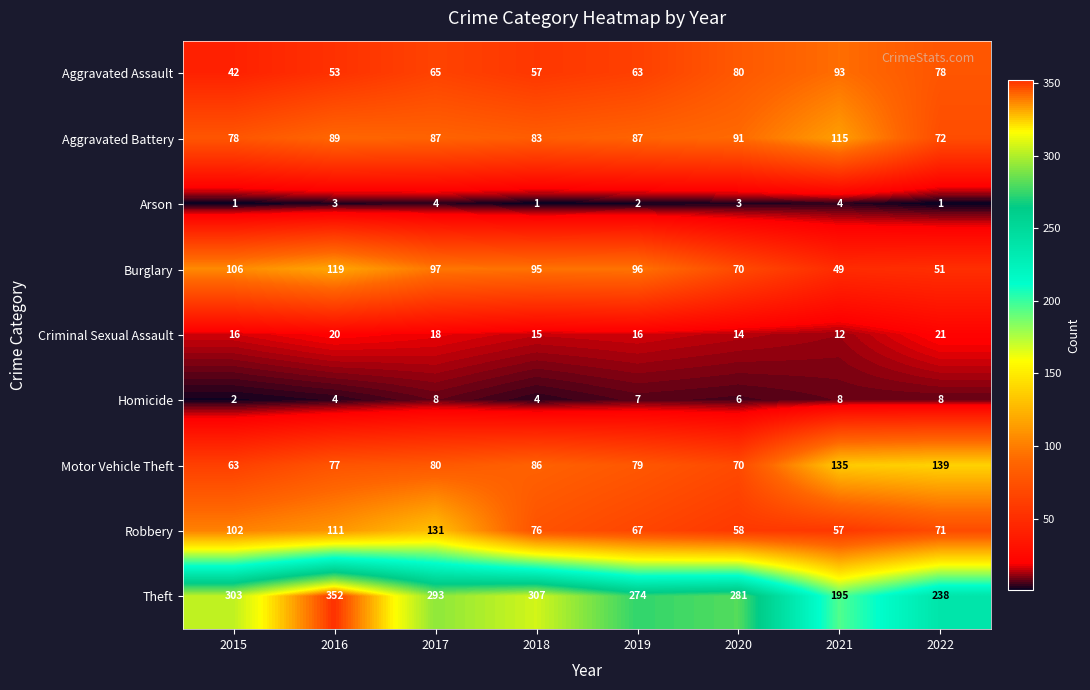

What is the average value of the Robbery series?

84